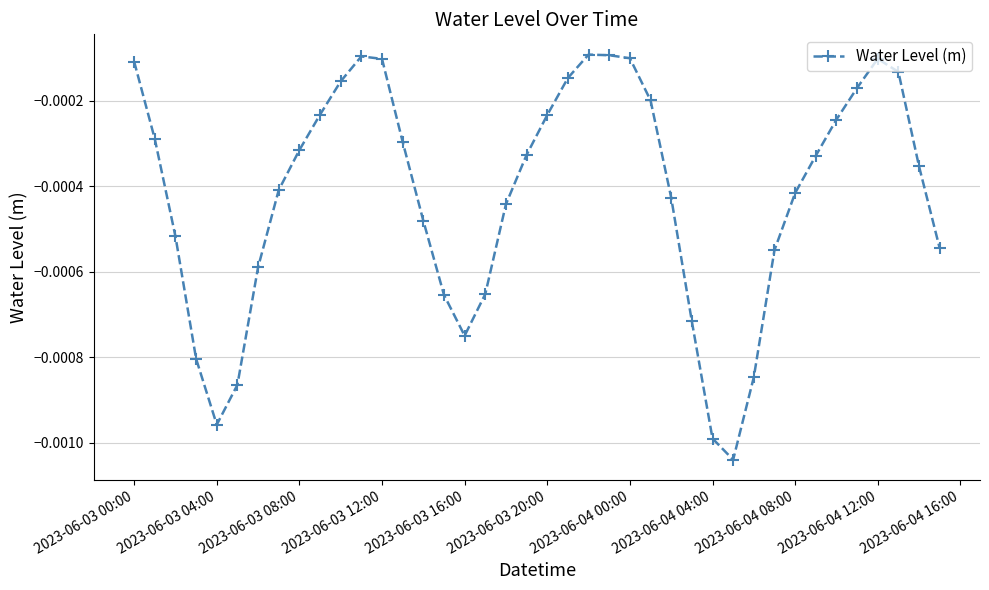

True or false: the data has more than 2 interior local peaks.

True